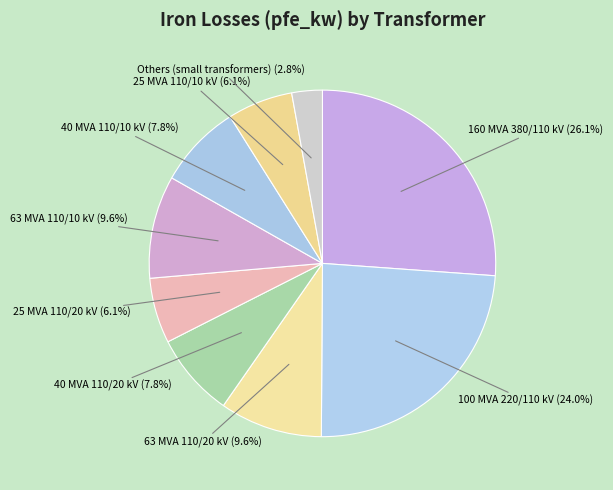

How many segments does this pie chart have?

9